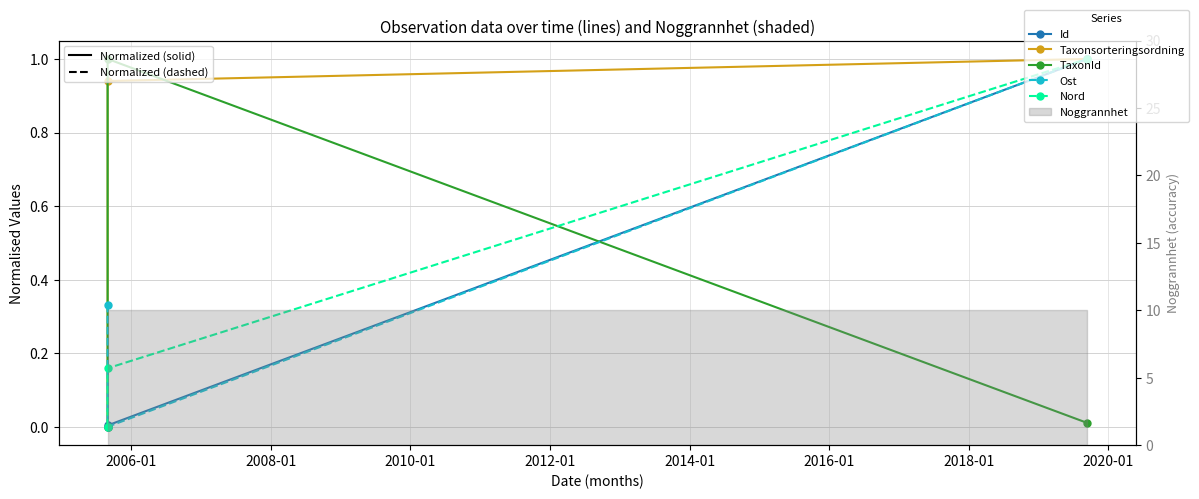

Count the number of categories in the chart.

3